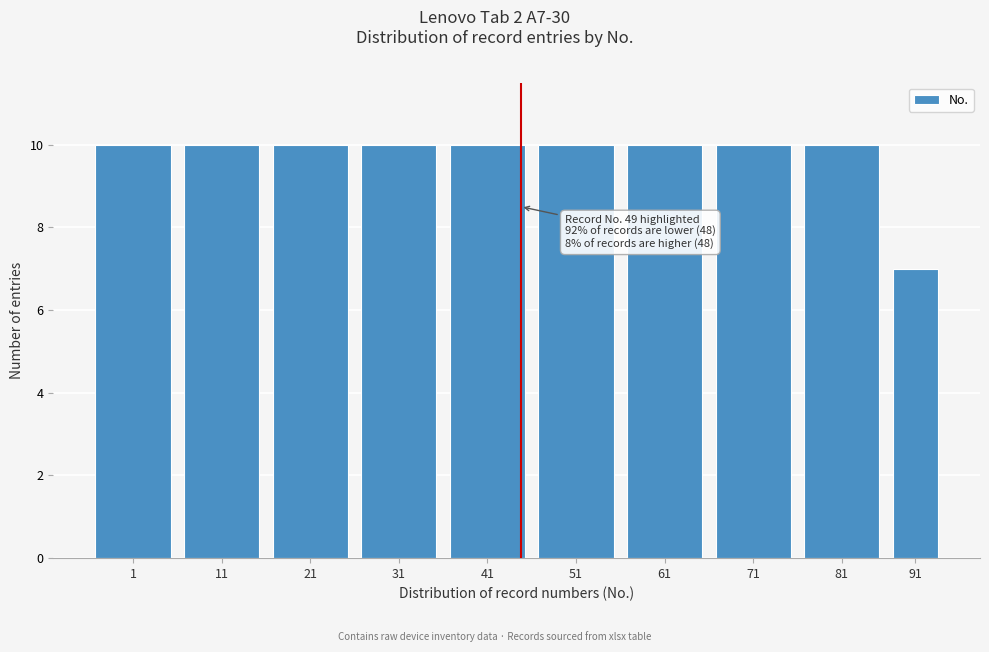

Reading left to right, transcribe all the data shown in this chart.

10	10	10	10	10	10	10	10	10	7